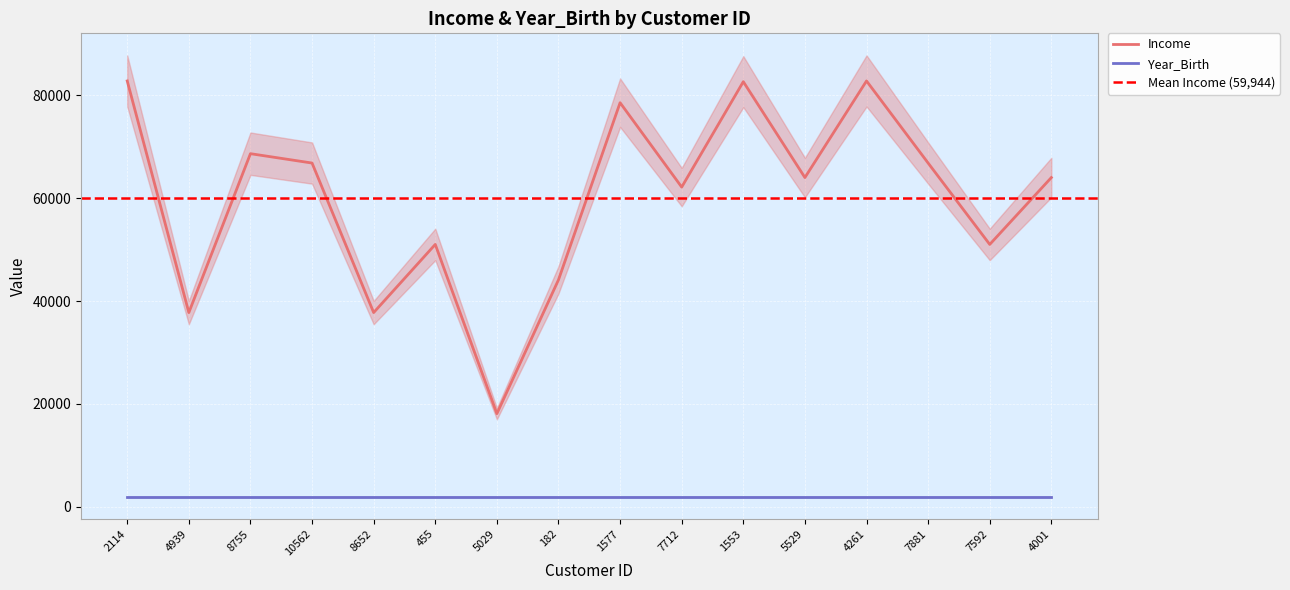

What is the label of the 8th point from the left?

182